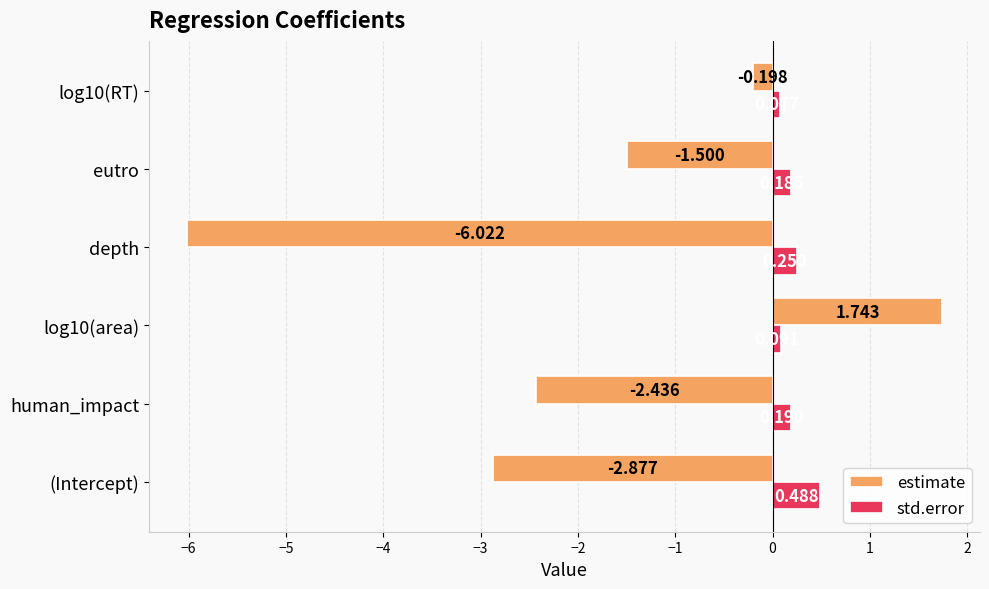

Which category has the lowest value in the estimate series?

depth